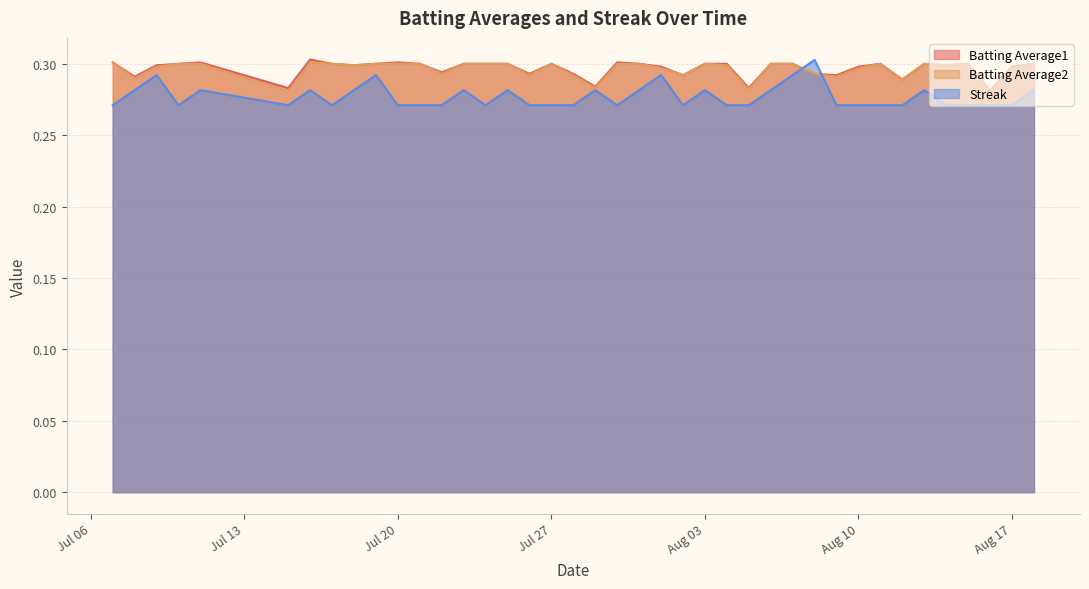

Which category has the highest value in the Batting Average1 series?

2010-07-16